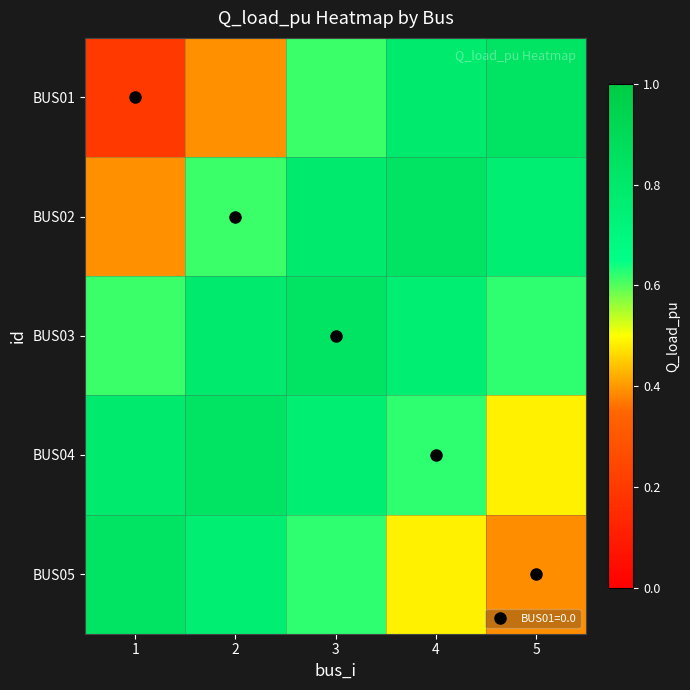

Reading left to right, extract all data points from this chart.

BUS01: 1=0.2	2=0.4	3=0.6	4=0.8	5=0.8
BUS02: 1=0.4	2=0.6	3=0.8	4=0.8	5=0.8
BUS03: 1=0.6	2=0.8	3=0.8	4=0.8	5=0.6
BUS04: 1=0.8	2=0.8	3=0.8	4=0.6	5=0.5
BUS05: 1=0.8	2=0.8	3=0.6	4=0.5	5=0.4